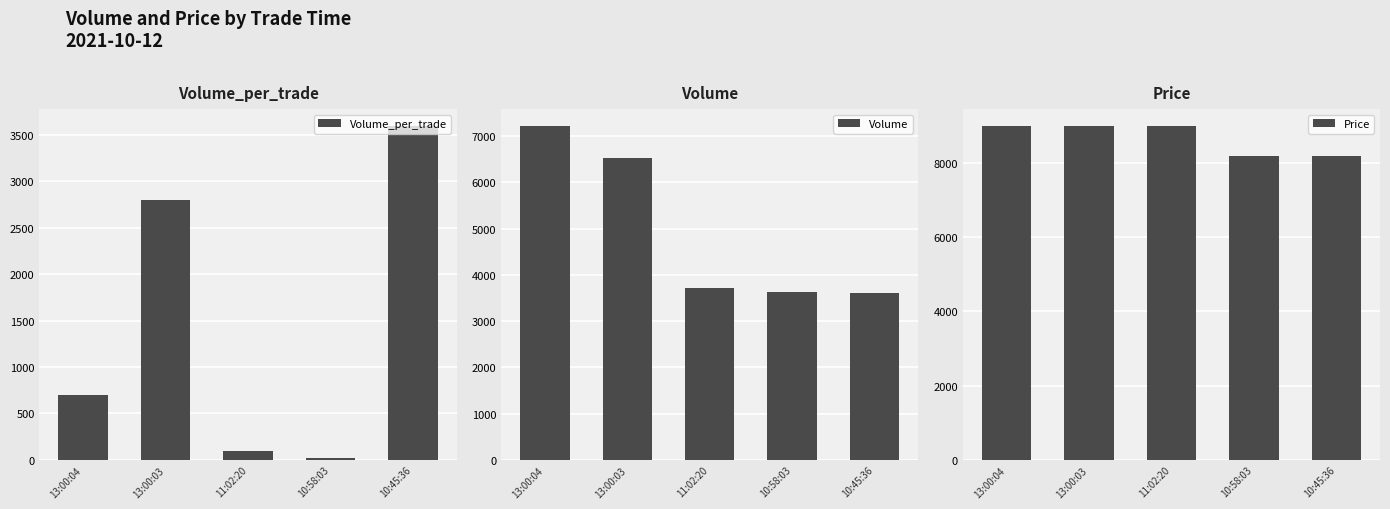

At how many categories does at least one series exceed 7130?

5